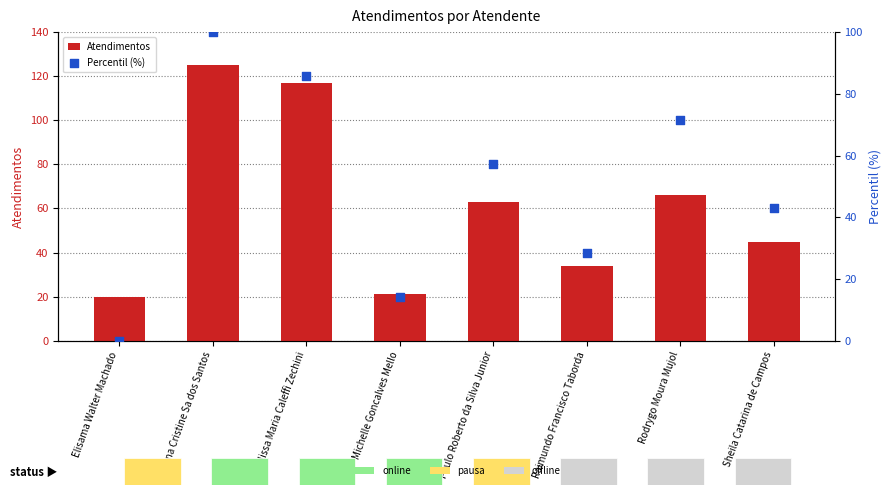

At how many categories does at least one series exceed 109?

2